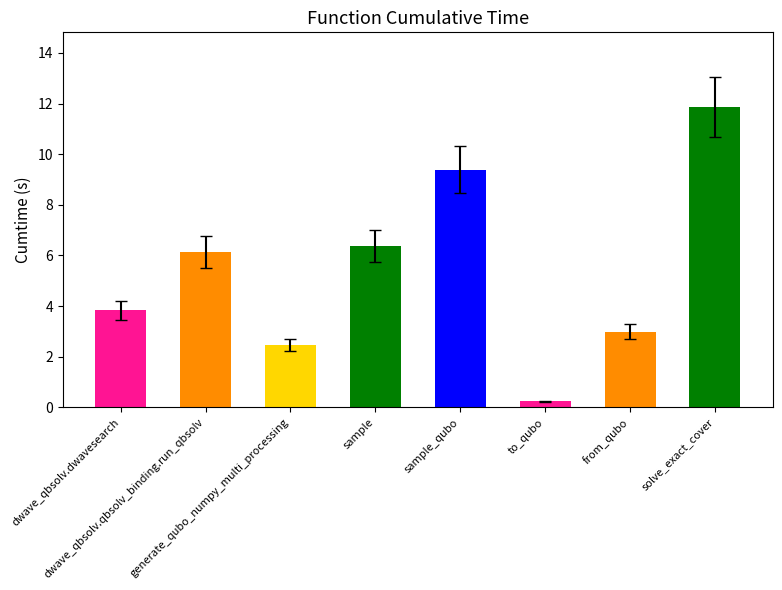

Rank the categories by value from lowest to highest.

to_qubo, generate_qubo_numpy_multi_processing, from_qubo, dwave_qbsolv.dwavesearch, dwave_qbsolv.qbsolv_binding.run_qbsolv, sample, sample_qubo, solve_exact_cover